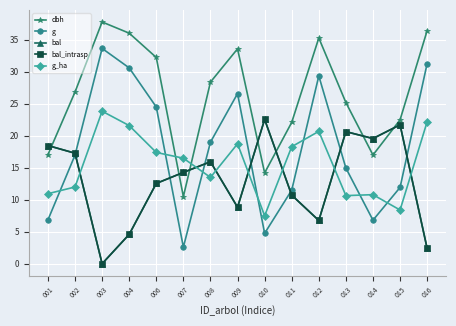

How many lines are shown in the chart?

5